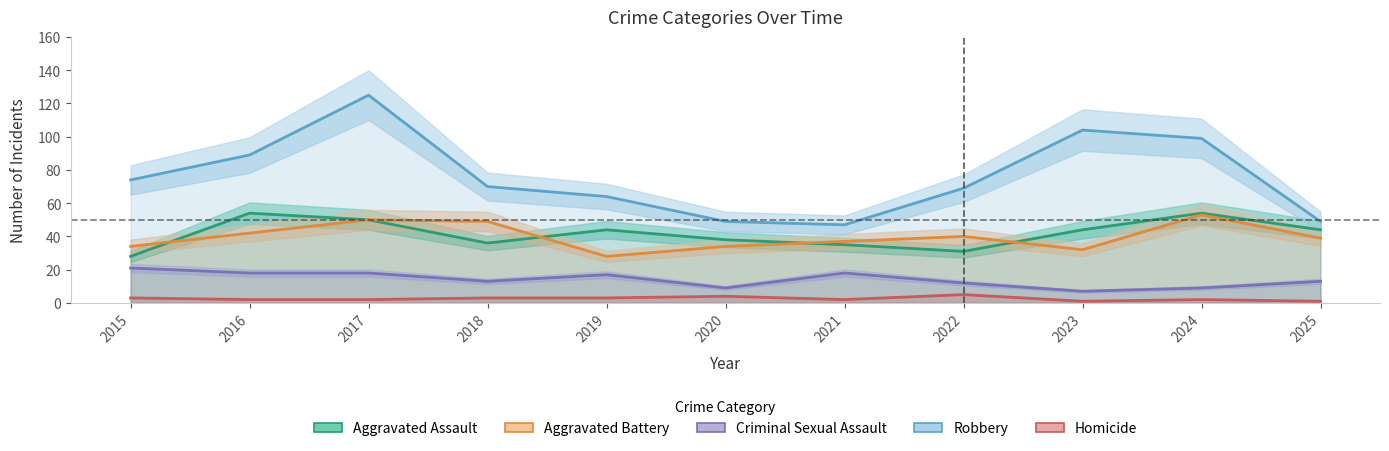

Reading right to left, transcribe all the data shown in this chart.

Aggravated Assault: 2025=44	2024=54	2023=44	2022=31	2021=35	2020=38	2019=44	2018=36	2017=50	2016=54	2015=28
Aggravated Battery: 2025=39	2024=53	2023=32	2022=40	2021=37	2020=34	2019=28	2018=49	2017=50	2016=42	2015=34
Criminal Sexual Assault: 2025=13	2024=9	2023=7	2022=12	2021=18	2020=9	2019=17	2018=13	2017=18	2016=18	2015=21
Robbery: 2025=49	2024=99	2023=104	2022=69	2021=47	2020=49	2019=64	2018=70	2017=125	2016=89	2015=74
Homicide: 2025=1	2024=2	2023=1	2022=5	2021=2	2020=4	2019=3	2018=3	2017=2	2016=2	2015=3